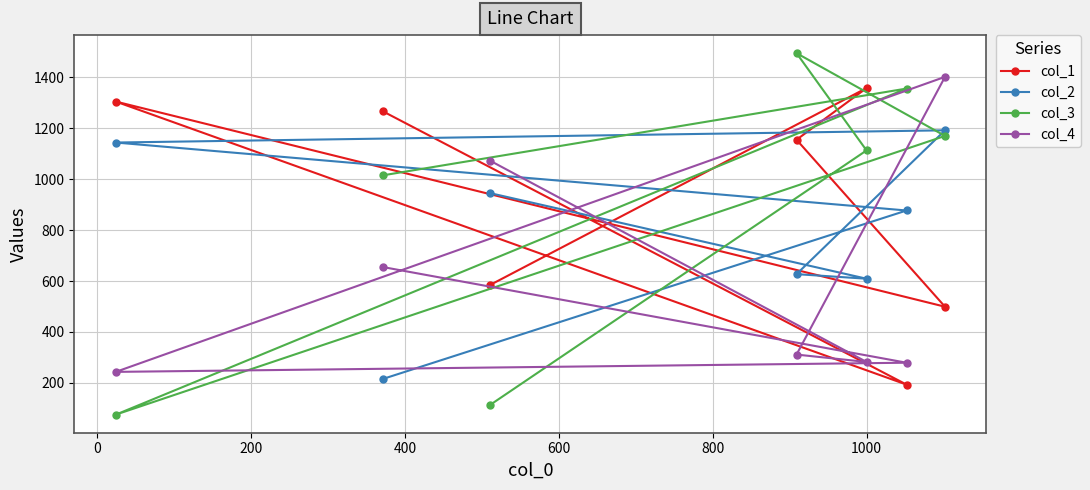

What is the average value of the col_3 series?

905